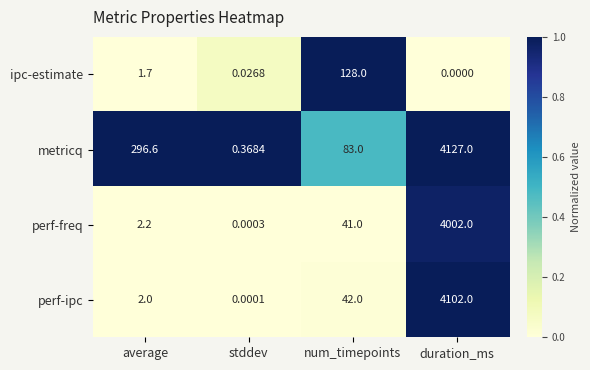

Which category has the lowest value across all series?

duration_ms